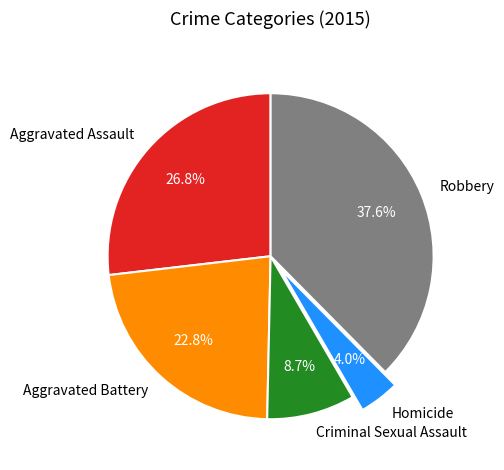

How many slices are in this pie chart?

5